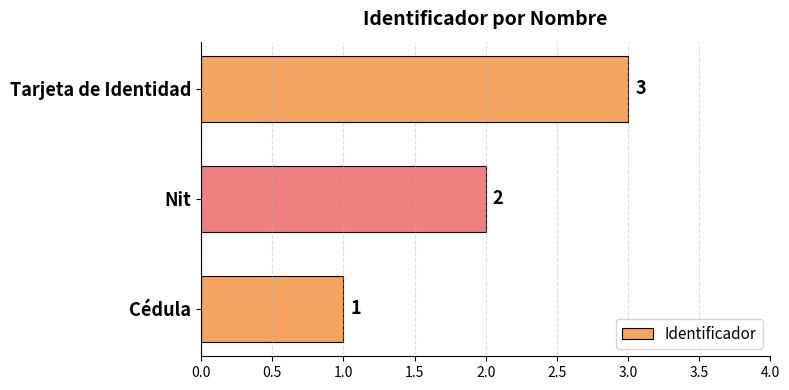

Rank the categories by value from highest to lowest.

Tarjeta de Identidad, Nit, Cédula